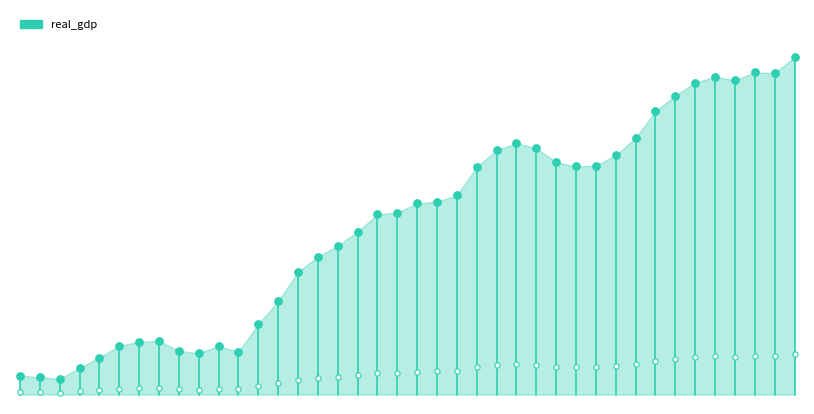

What is the change in value from 1956-01-01 to 1956-10-01?

+74.6